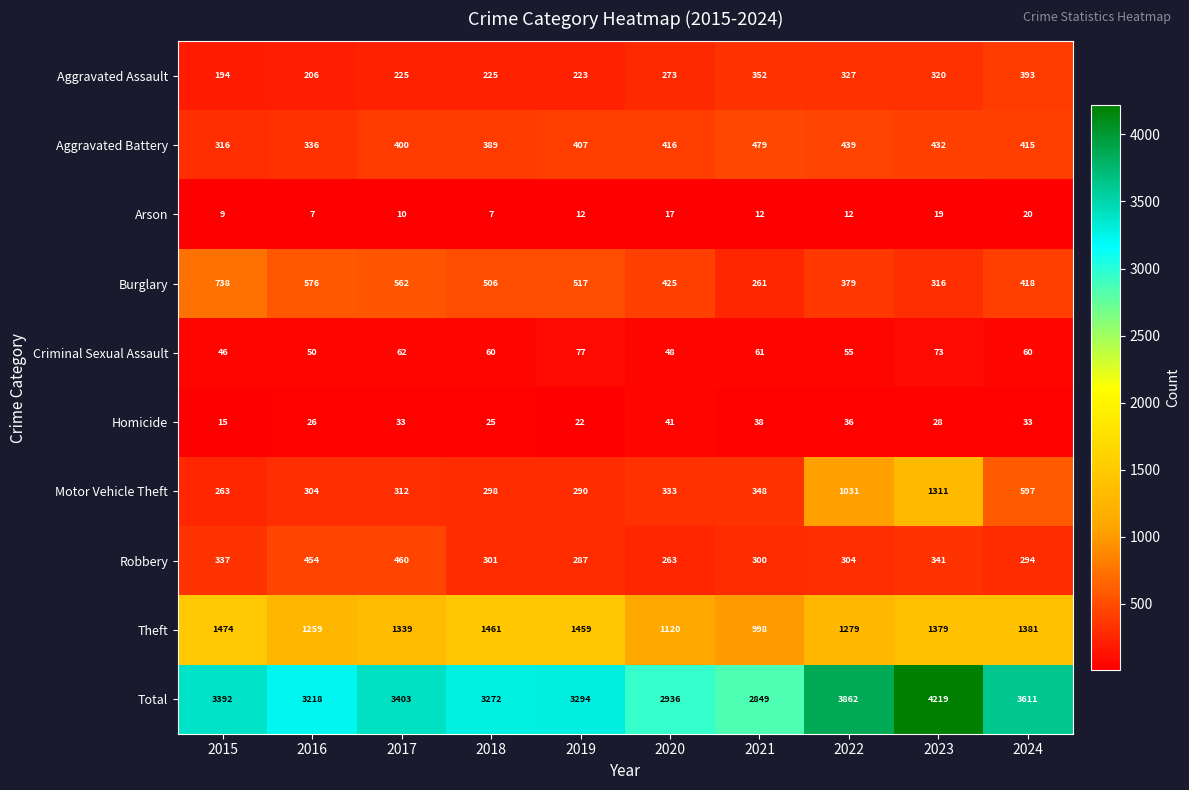

At which label does Aggravated Battery reach its peak?

2021